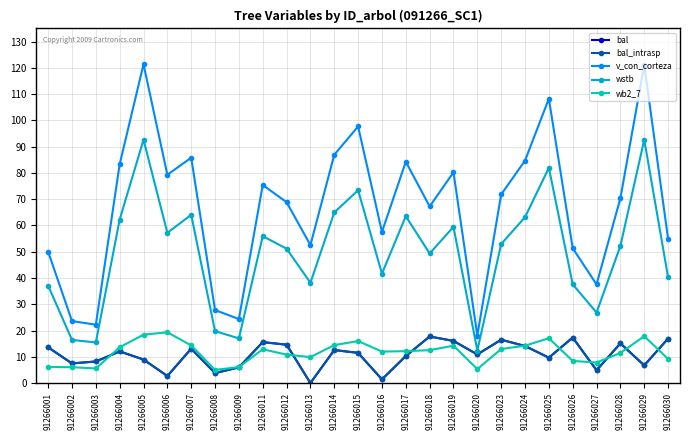

What is the difference between the maximum and minimum values in the wb2_7 series?

14.3